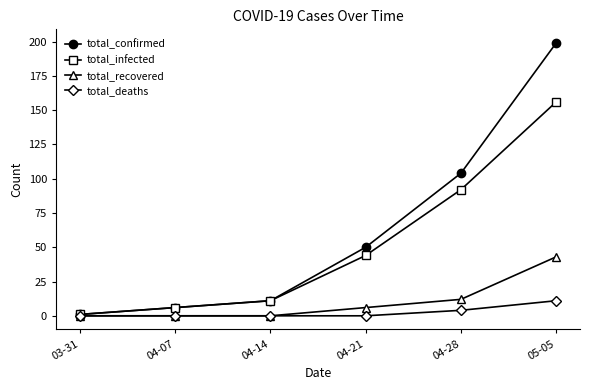

True or false: total_infected has a value of 1 at 03-31.

True